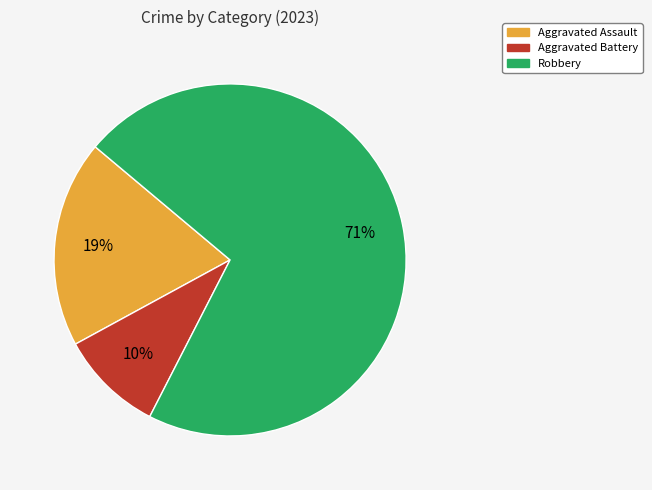

True or false: Aggravated Battery accounts for 10% of the total.

True